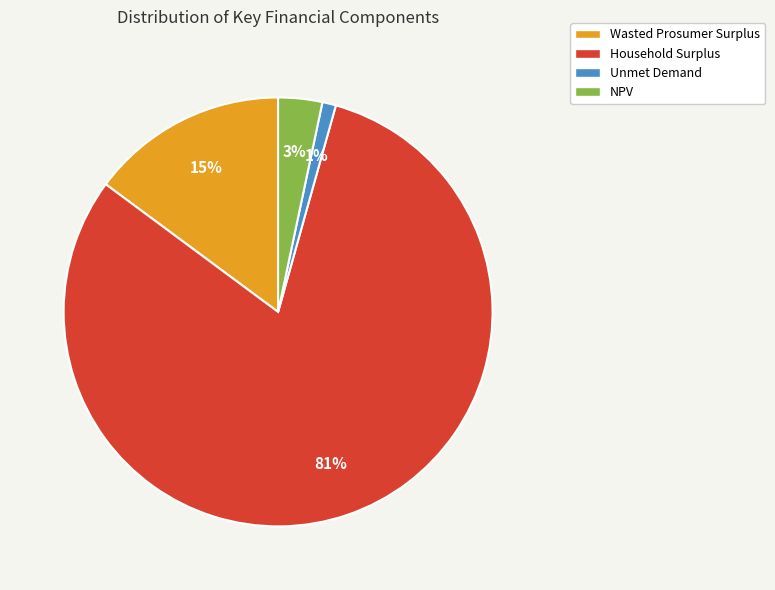

To the nearest percent, what portion does Household Surplus represent?

81%